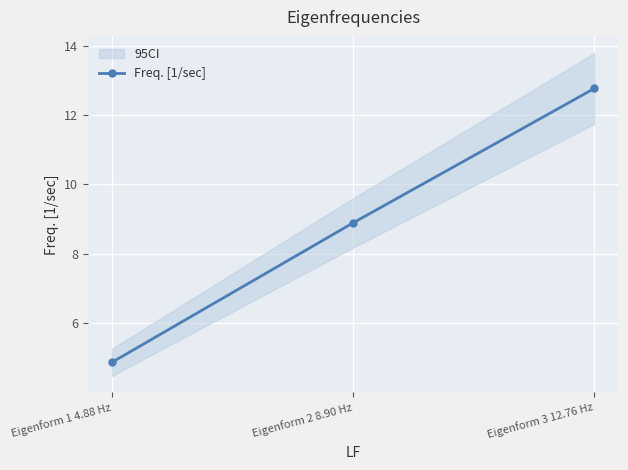

Reading left to right, transcribe all the data shown in this chart.

4.9	8.9	12.8